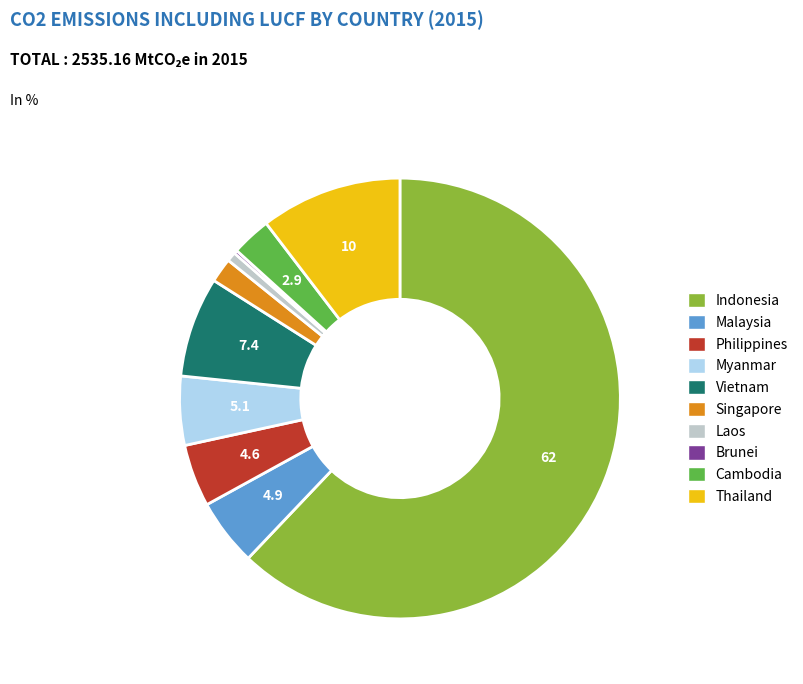

Which has a higher value, Vietnam or Indonesia?

Indonesia